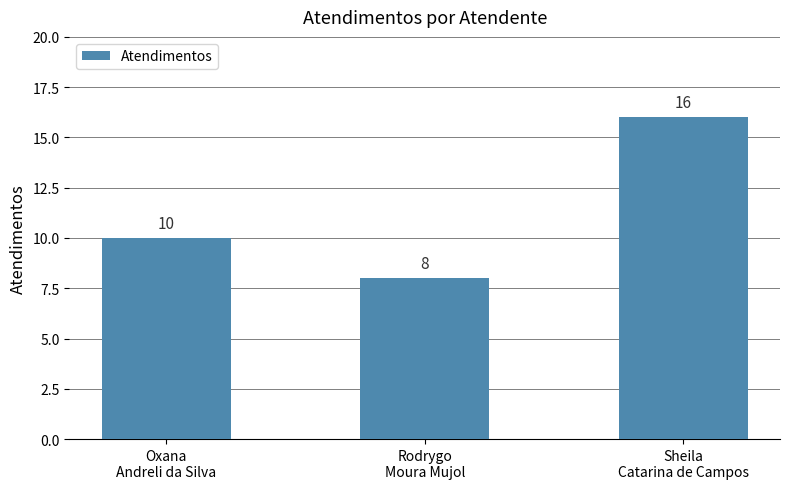

How many values are between 8 and 16?

3